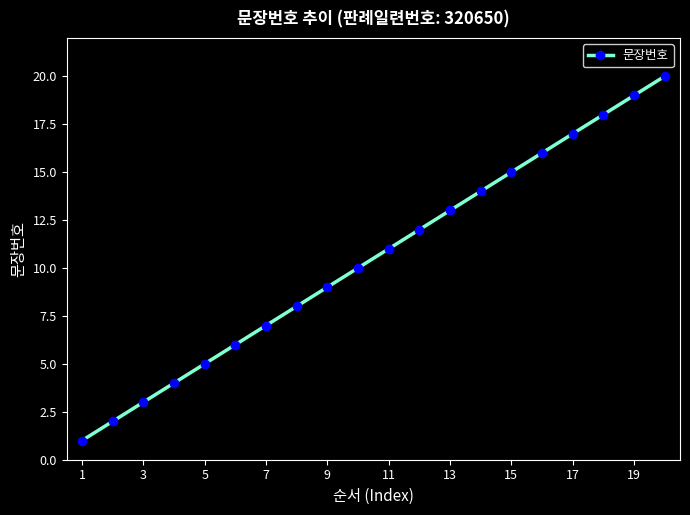

What is the maximum value shown in the chart?

20